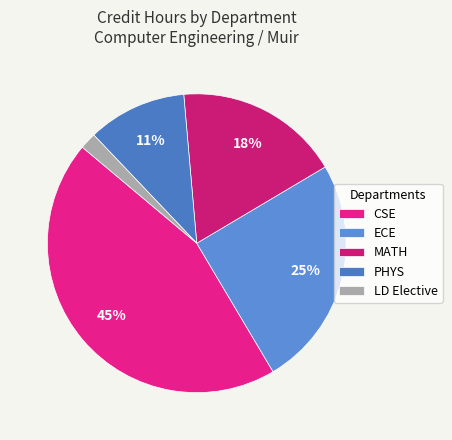

What is the largest slice in the pie chart?

CSE